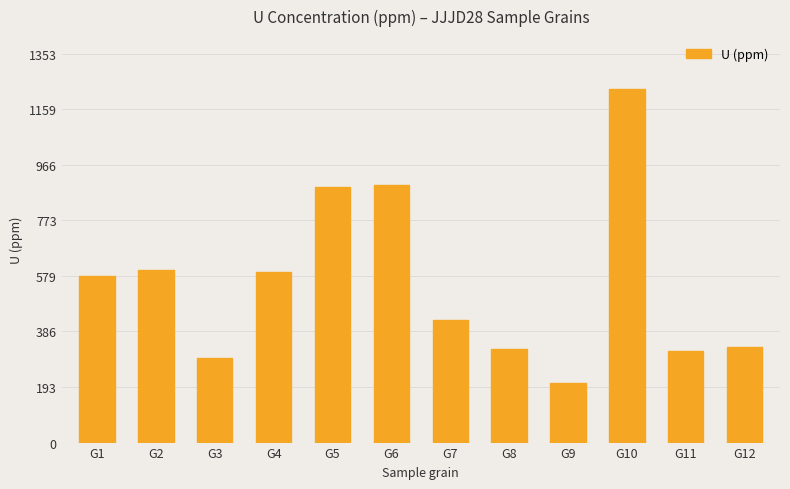

What is the value of the 12th bar from the left?

331